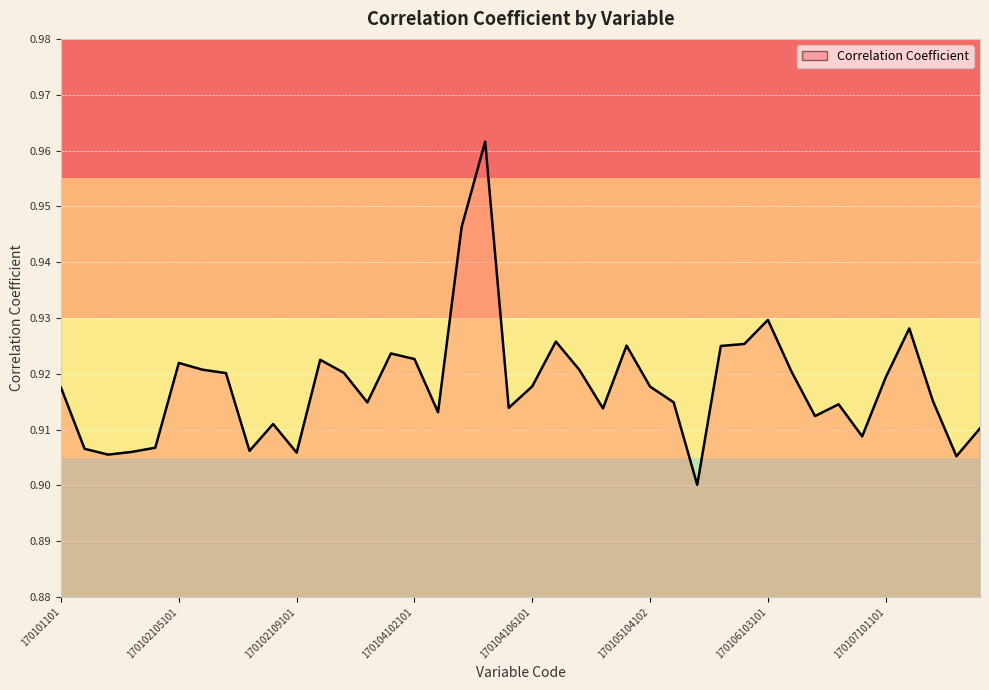

Rank the categories by value from lowest to highest.

170105105102, 170108107, 170102102101, 170102109101, 170102103101, 170102108101, 170102101101, 170102104101, 170106107101, 170108108, 170102108102, 170106105101, 170104102102, 170105103101, 170104105103, 170106106101, 170103102101, 170105105101, 170107103101, 170101101, 170105104102, 170104106101, 170107101101, 170102107101, 170103101101, 170106104101, 170105101101, 170102106101, 170102105101, 170102109102, 170104102101, 170104101101, 170106101101, 170105104101, 170106102101, 170104109101, 170107102101, 170106103101, 170104105101, 170104105102